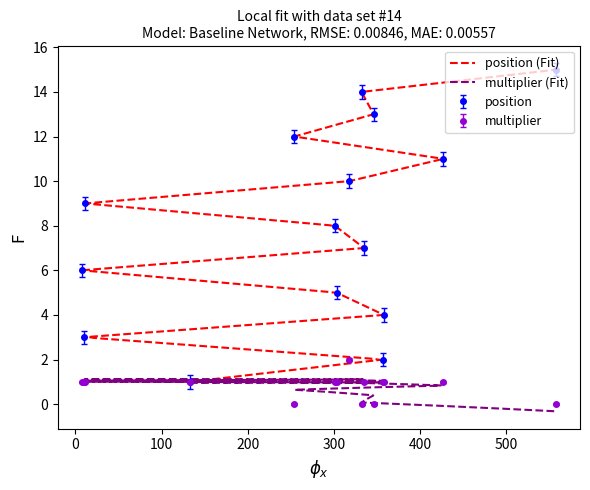

True or false: multiplier and position cross at least once.

False